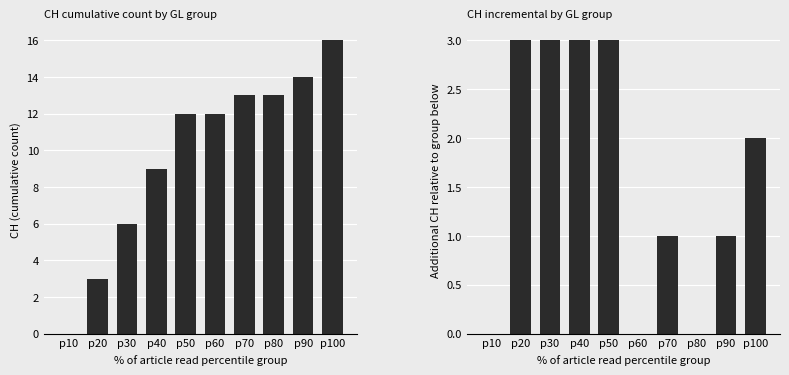

Where does the CH_diff series first go above 2?

p20